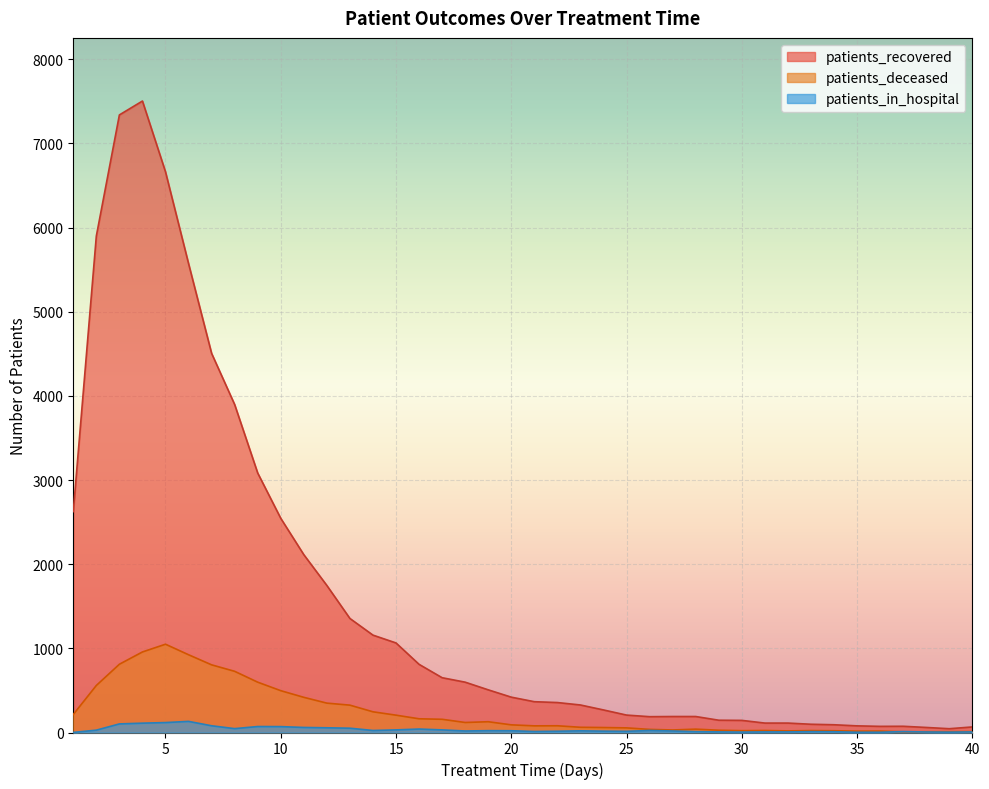

Reading right to left, extract all data points from this chart.

patients_recovered: 66	45	60	74	73	79	92	98	112	112	144	146	190	190	188	207	268	327	356	366	420	507	598	651	810	1064	1157	1355	1747	2113	2545	3083	3897	4505	5572	6662	7503	7338	5899	2625
patients_deceased: 11	10	9	8	17	16	21	23	19	24	22	27	40	30	37	55	59	62	80	79	91	128	119	157	163	206	246	325	349	418	497	598	727	804	924	1049	957	811	559	214
patients_in_hospital: 7	4	6	11	3	3	9	10	7	7	5	7	10	18	24	14	16	20	15	12	21	22	18	31	41	31	24	51	56	60	70	71	46	80	132	118	111	102	28	1